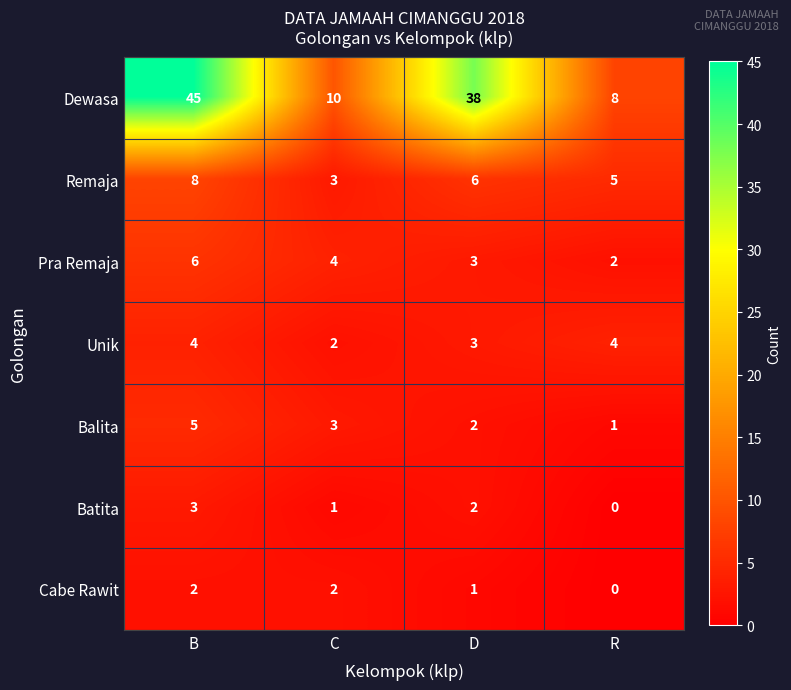

Read the Pra Remaja value at D.

3